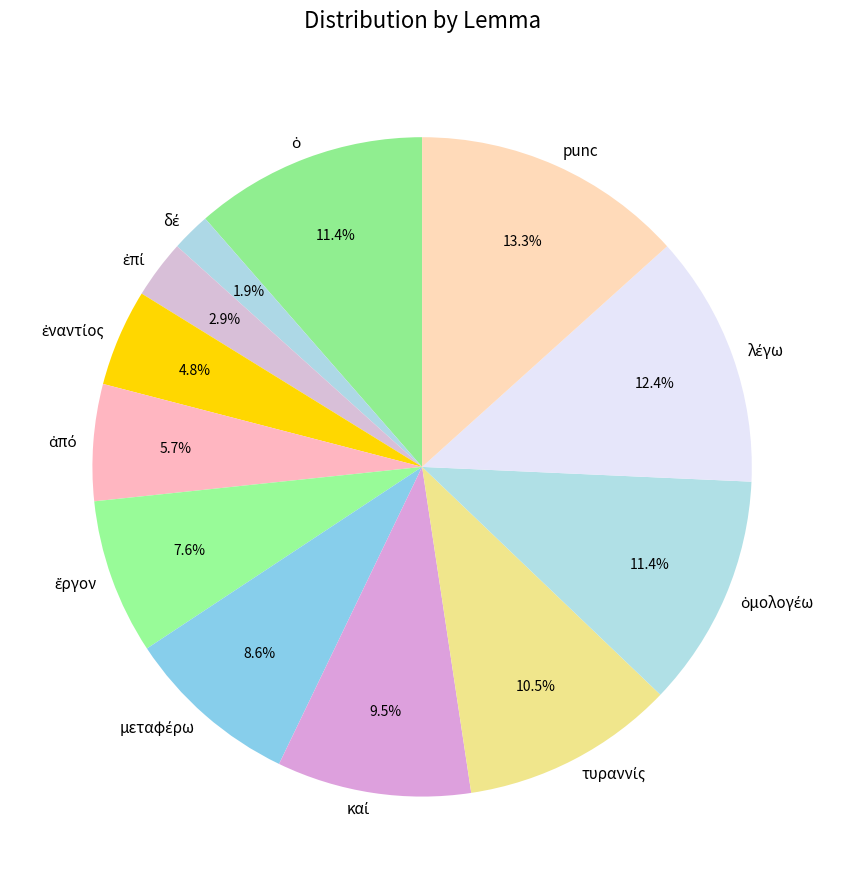

Which category has the biggest portion of the pie?

punc